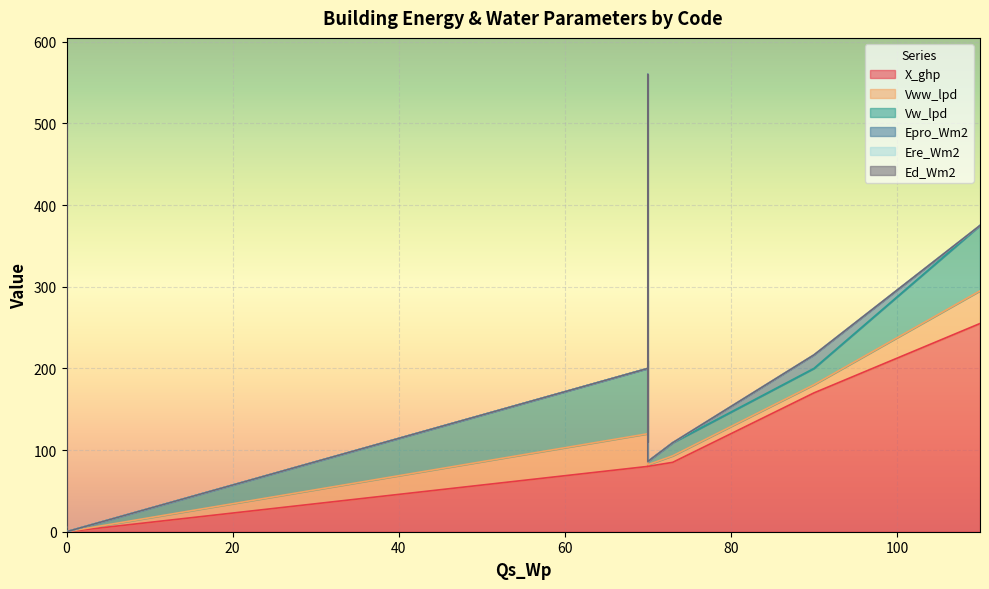

What is the average value of the X_ghp series?

82.7